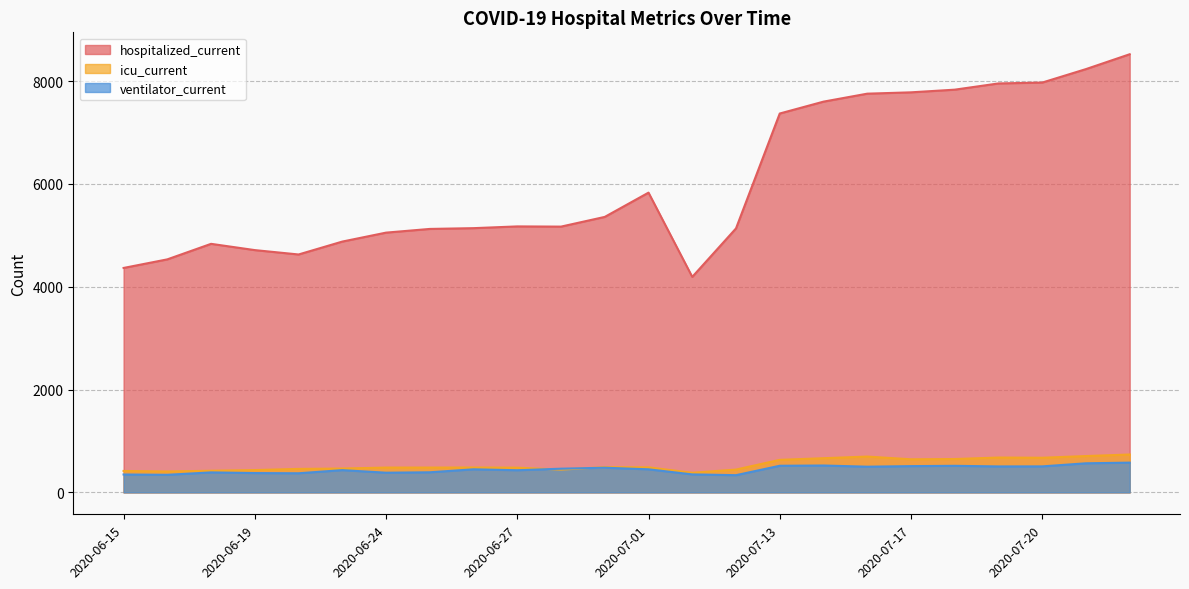

At how many categories does at least one series exceed 4876?

18